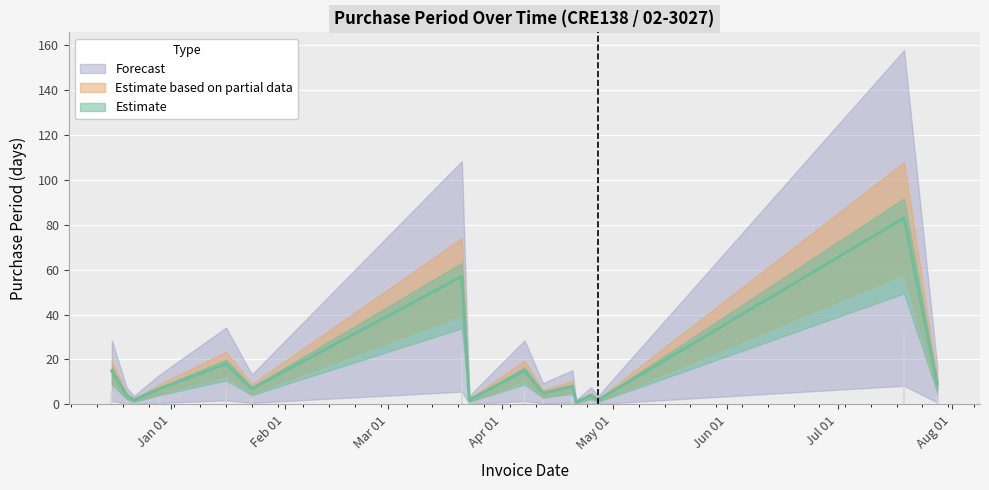

What is the value of the 7th bar from the left?

57